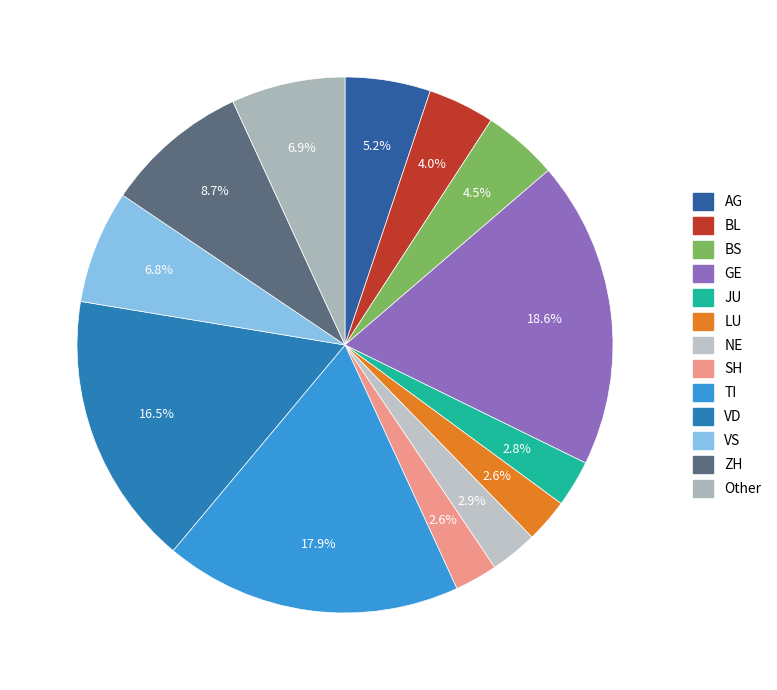

Which slice is the largest?

GE